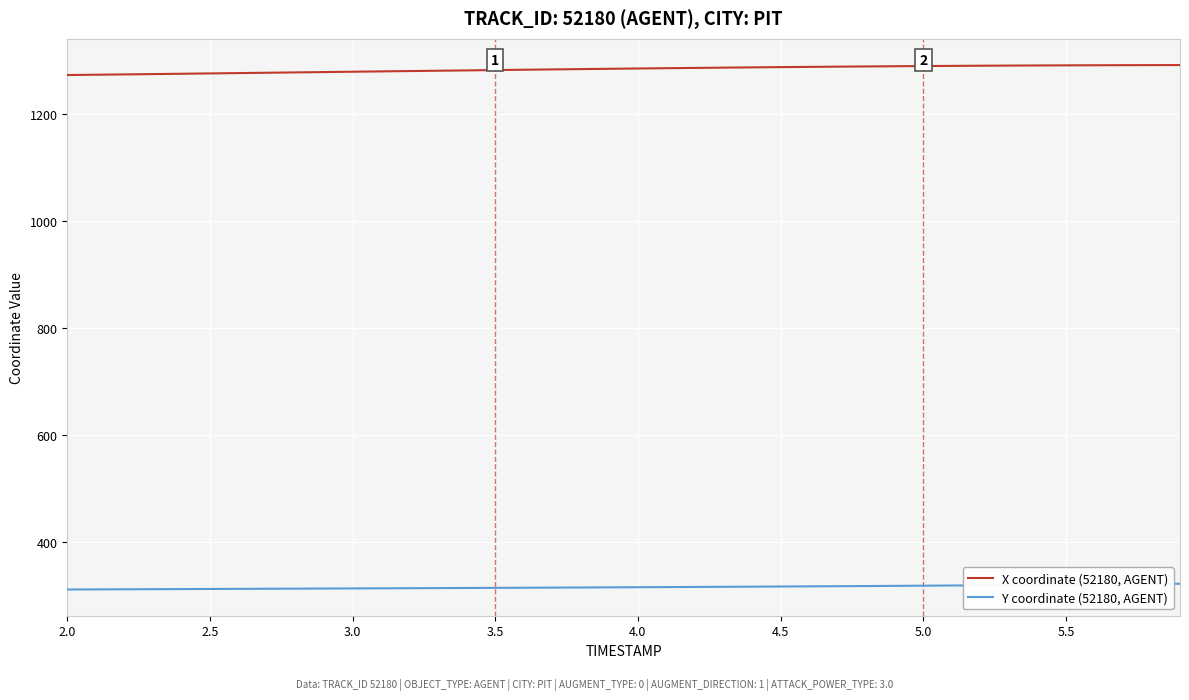

What is the greatest value displayed?

1292.0